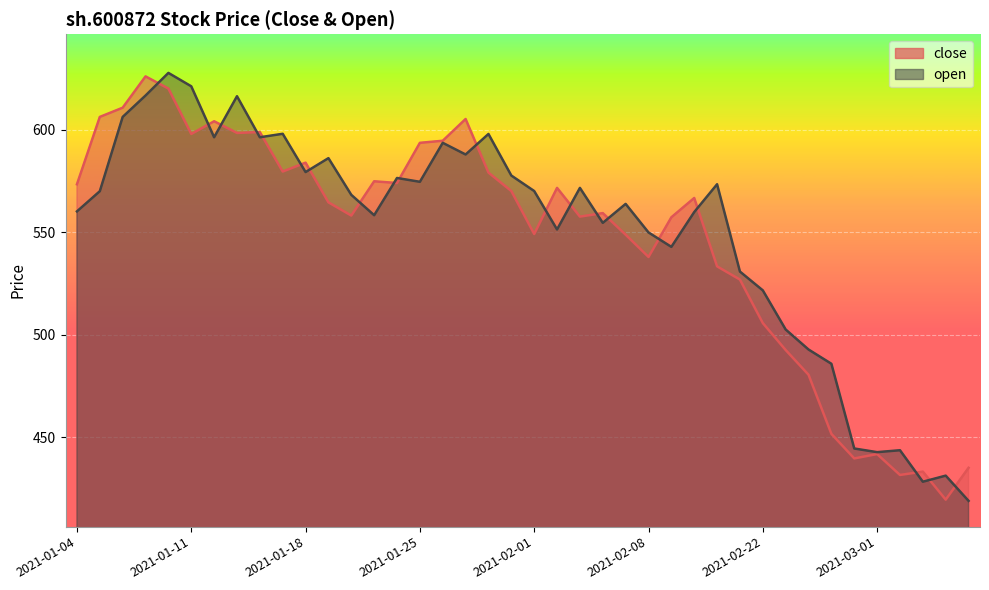

List the series in order of their overall mean, lowest first.

close, open